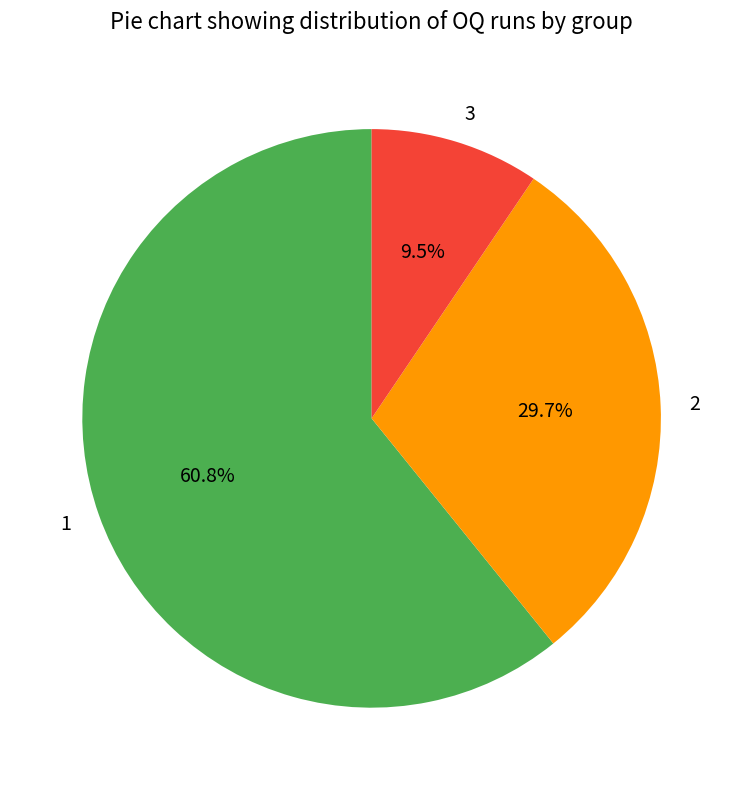

To the nearest percent, what portion does 1 represent?

61%